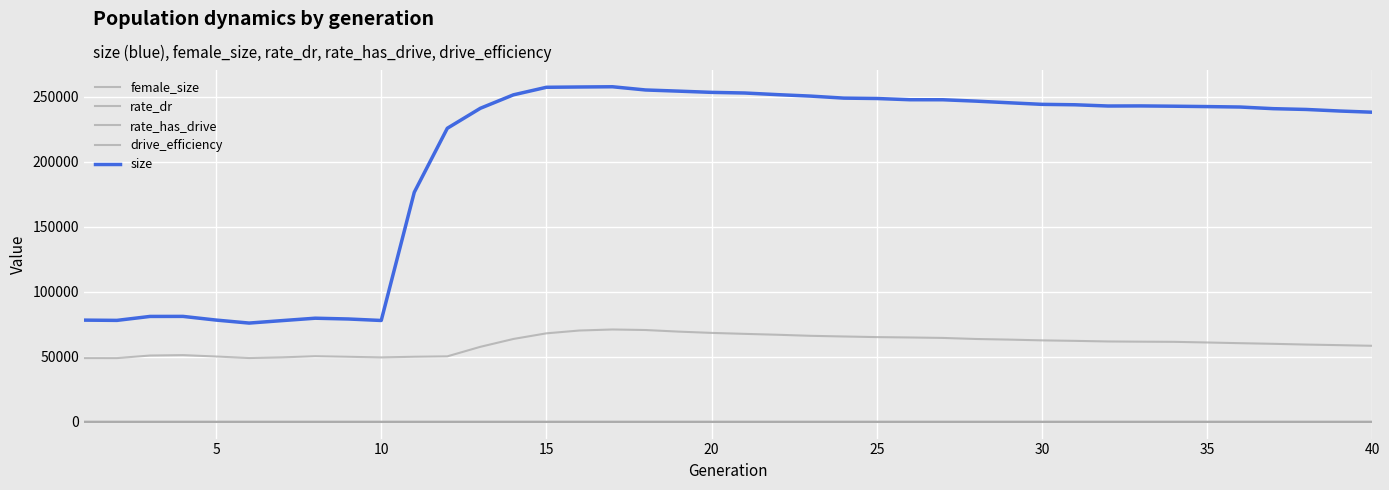

Does the chart have visible grid lines?

Yes